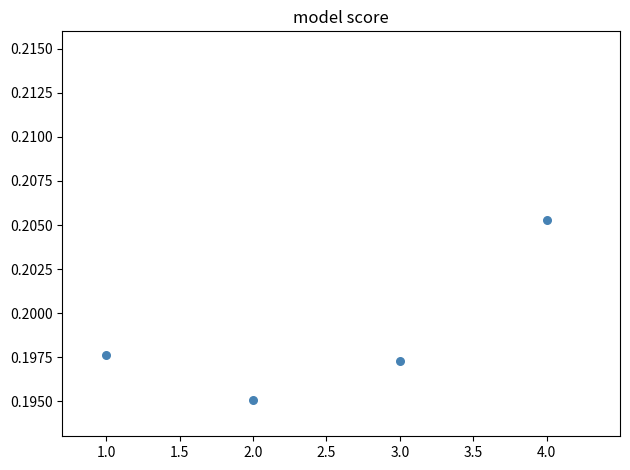

What is the range of X values (max minus min)?

3.0